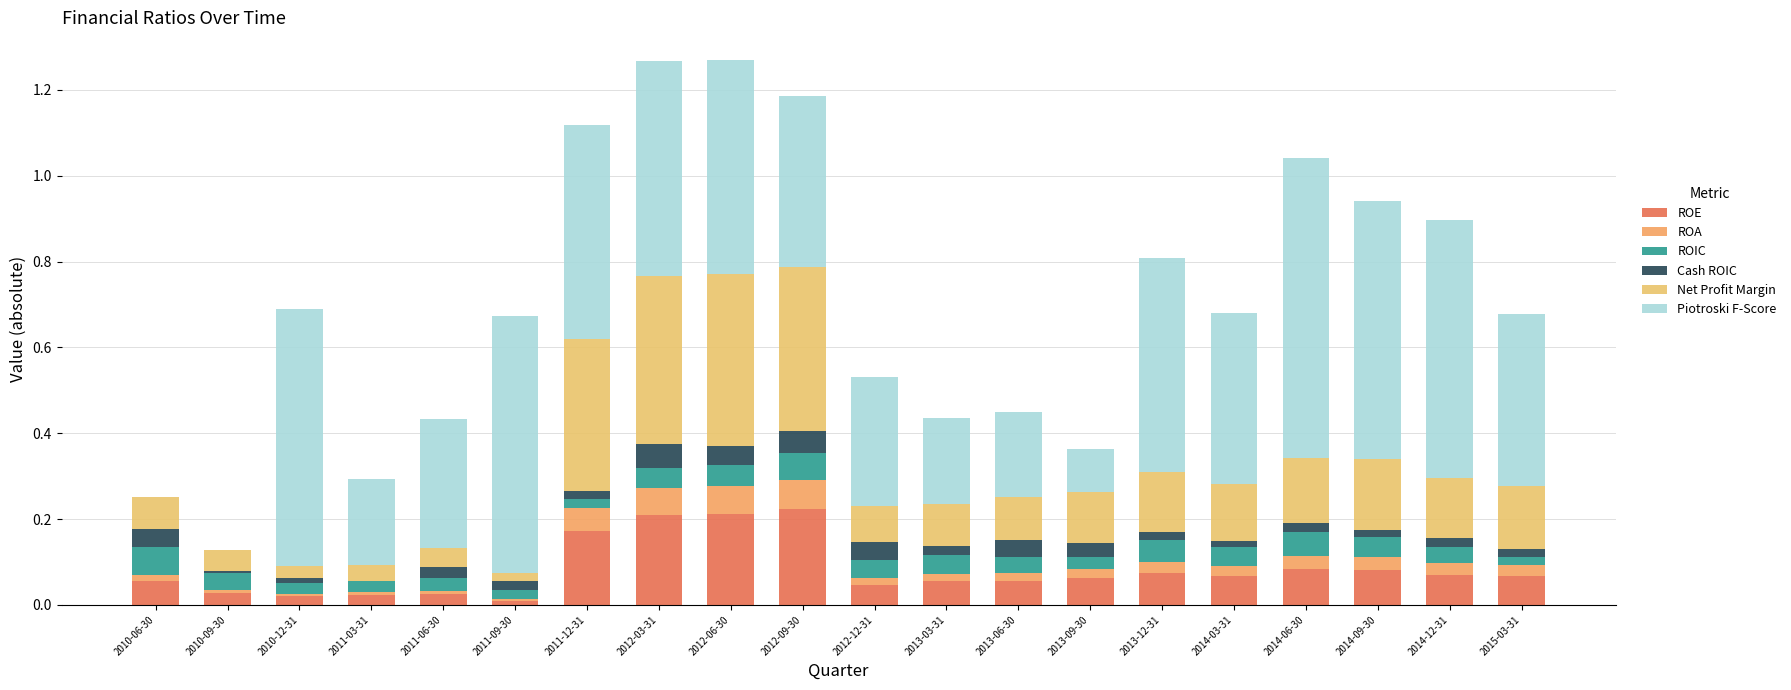

What is the total value across all series at 2011-09-30?

0.7